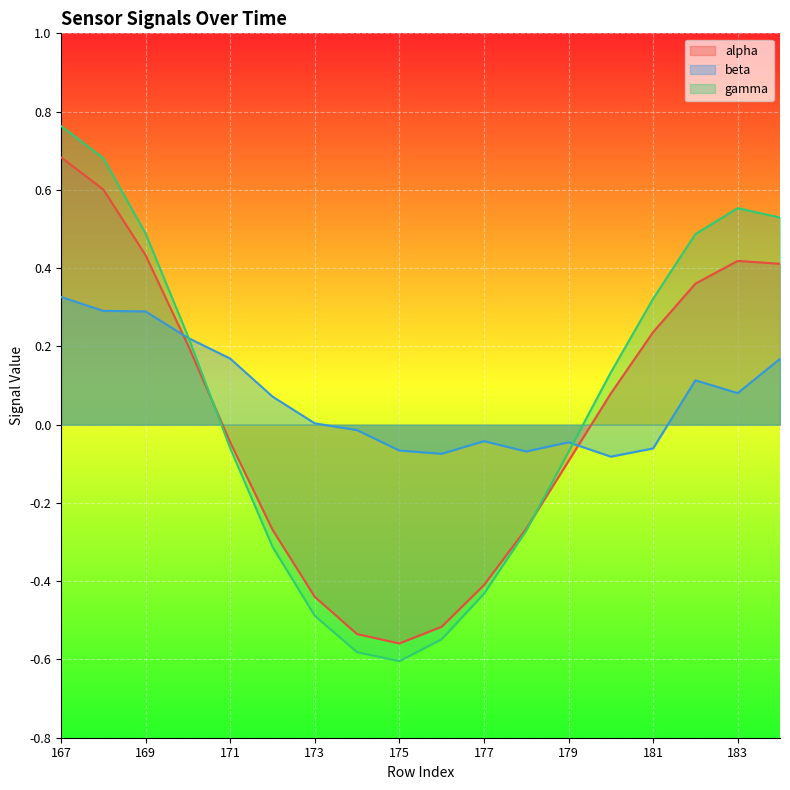

Reading right to left, list all the values displayed in this chart.

alpha: 184=0.4	183=0.4	182=0.4	181=0.2	180=0.1	179=-0.1	178=-0.3	177=-0.4	176=-0.5	175=-0.6	174=-0.5	173=-0.4	172=-0.3	171=-0.0	170=0.2	169=0.4	168=0.6	167=0.7
beta: 184=0.2	183=0.1	182=0.1	181=-0.1	180=-0.1	179=-0.0	178=-0.1	177=-0.0	176=-0.1	175=-0.1	174=-0.0	173=0.0	172=0.1	171=0.2	170=0.2	169=0.3	168=0.3	167=0.3
gamma: 184=0.5	183=0.6	182=0.5	181=0.3	180=0.1	179=-0.1	178=-0.3	177=-0.4	176=-0.5	175=-0.6	174=-0.6	173=-0.5	172=-0.3	171=-0.1	170=0.2	169=0.5	168=0.7	167=0.8